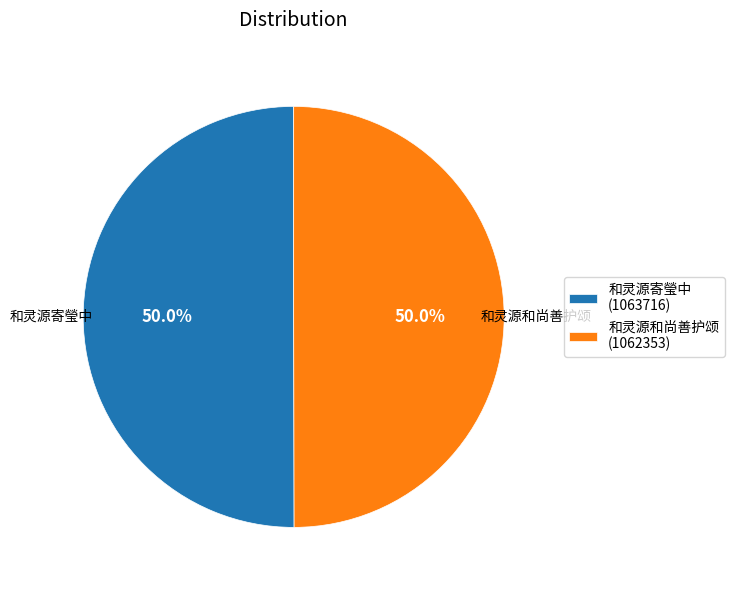

Combined, what portion of the pie is 和灵源寄瑩中 (1063716) and 和灵源和尚善护颂 (1062353)?

100.0%